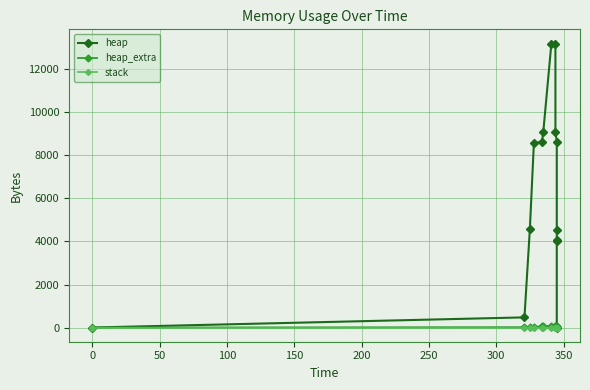

How many lines are shown in the chart?

3